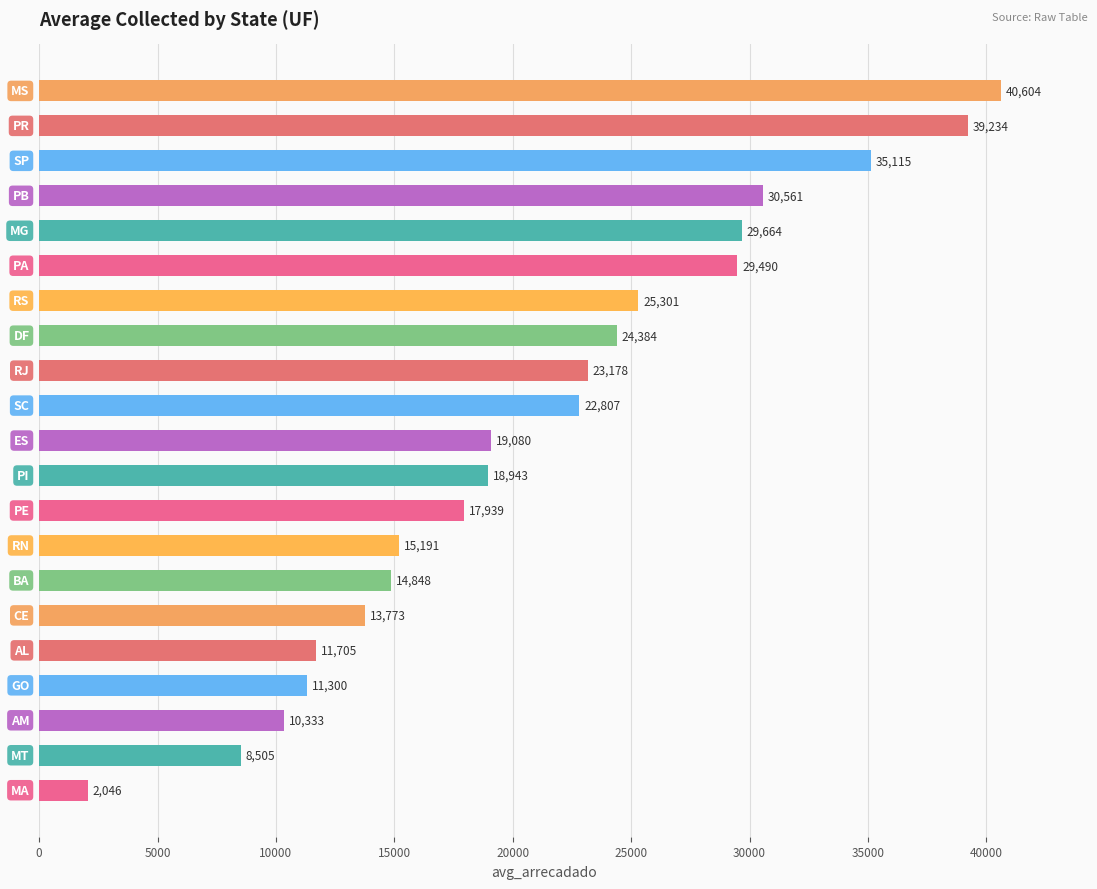

What is the value of the 9th bar from the top?

23177.7